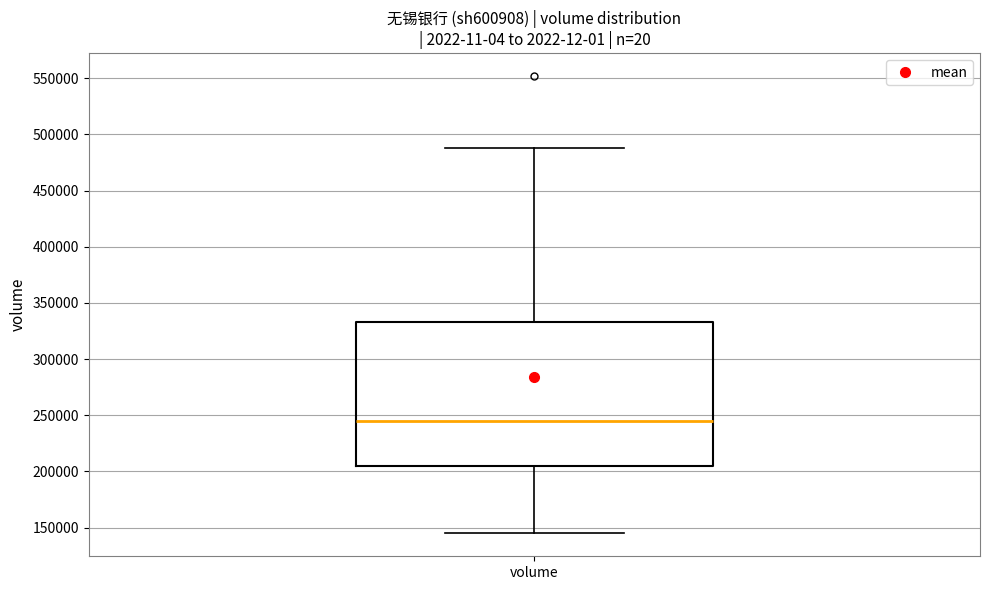

Where does the median line of the box for volume sit on the y-axis? The values are not printed on the chart, so give them approximately, as read against the axis.

245000